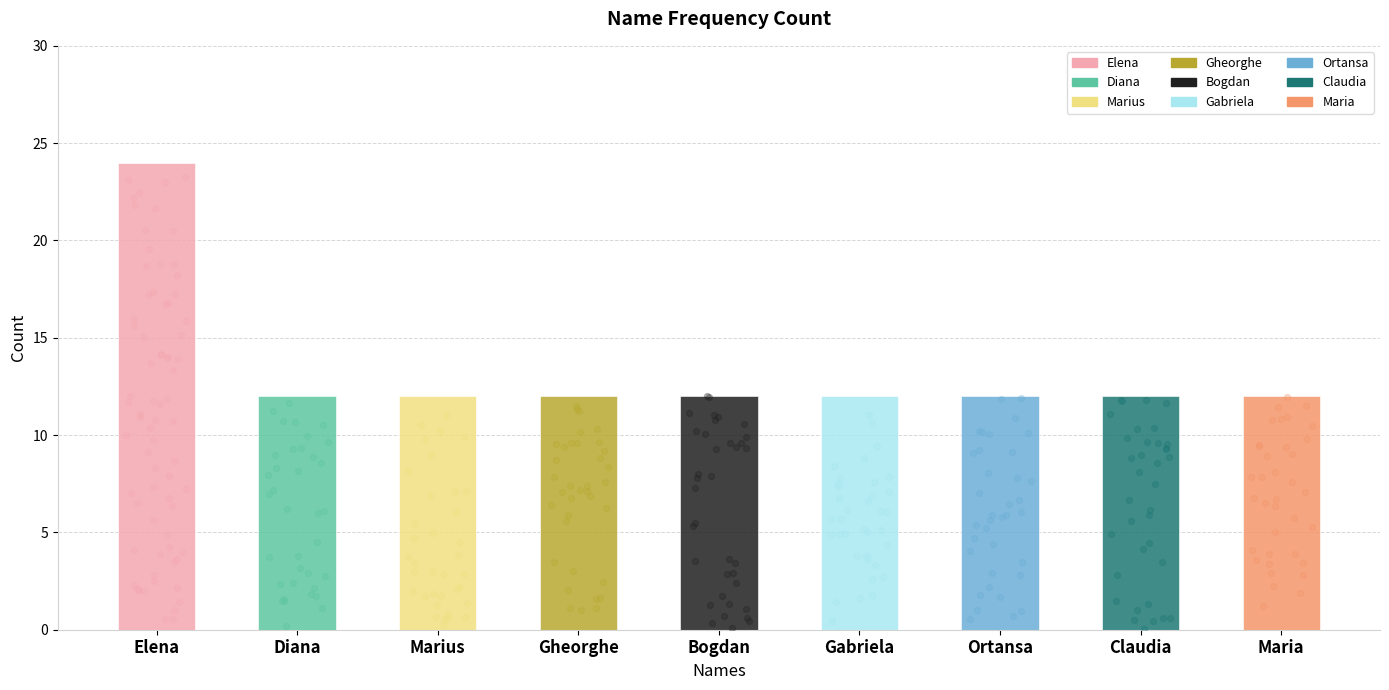

What is the ratio of the value at Bogdan to the value at Diana?

1.0